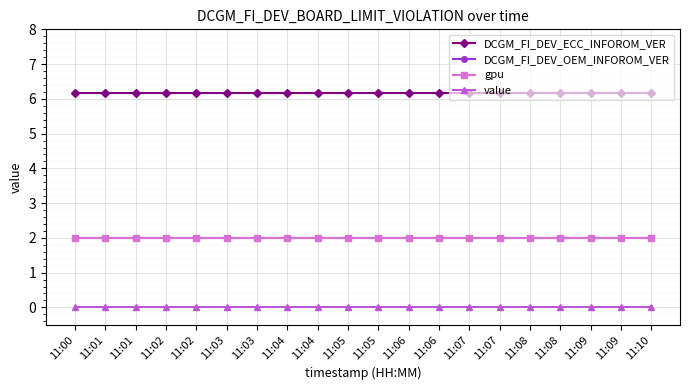

At how many categories does at least one series exceed 4?

20